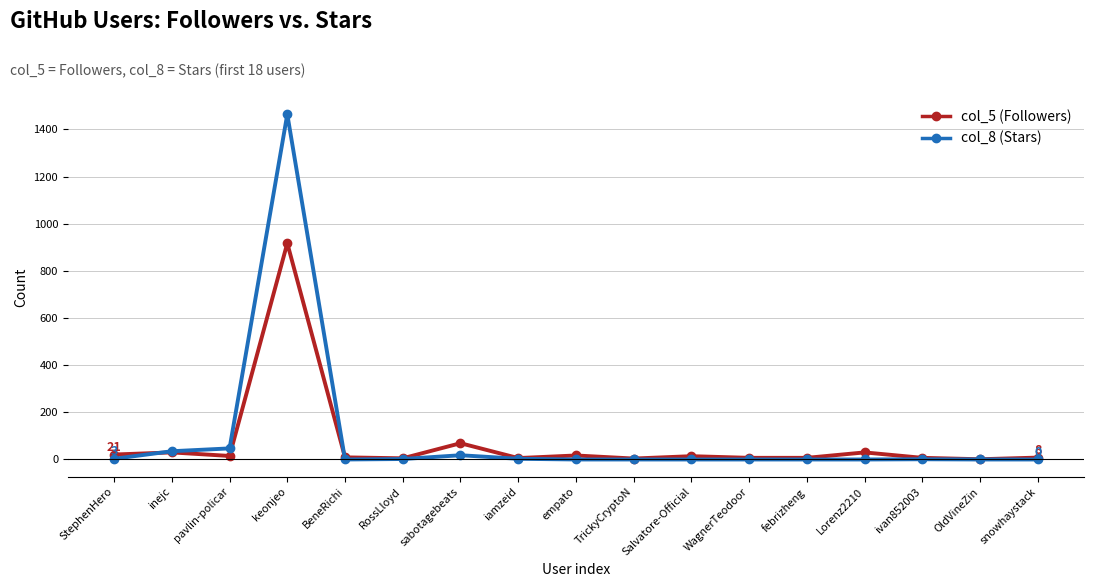

List the series in order of their peak value, highest first.

col_8 (Stars), col_5 (Followers)